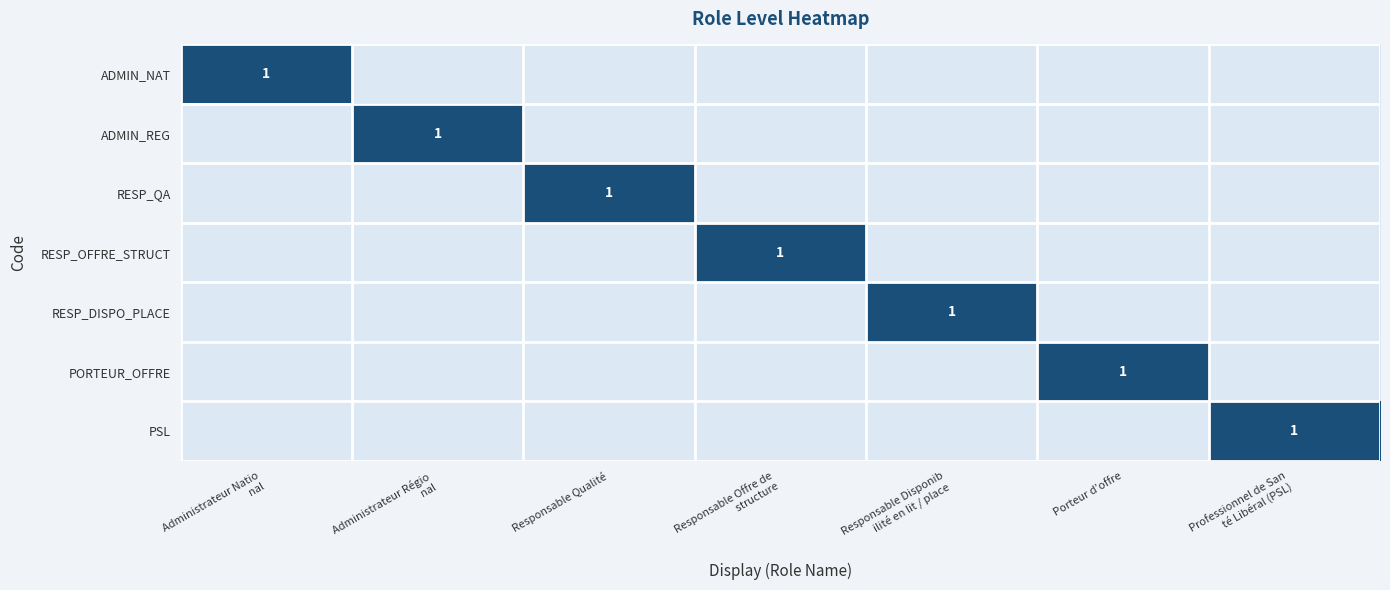

Where is ADMIN_REG nearest to the value 0?

Administrateur Natio nal